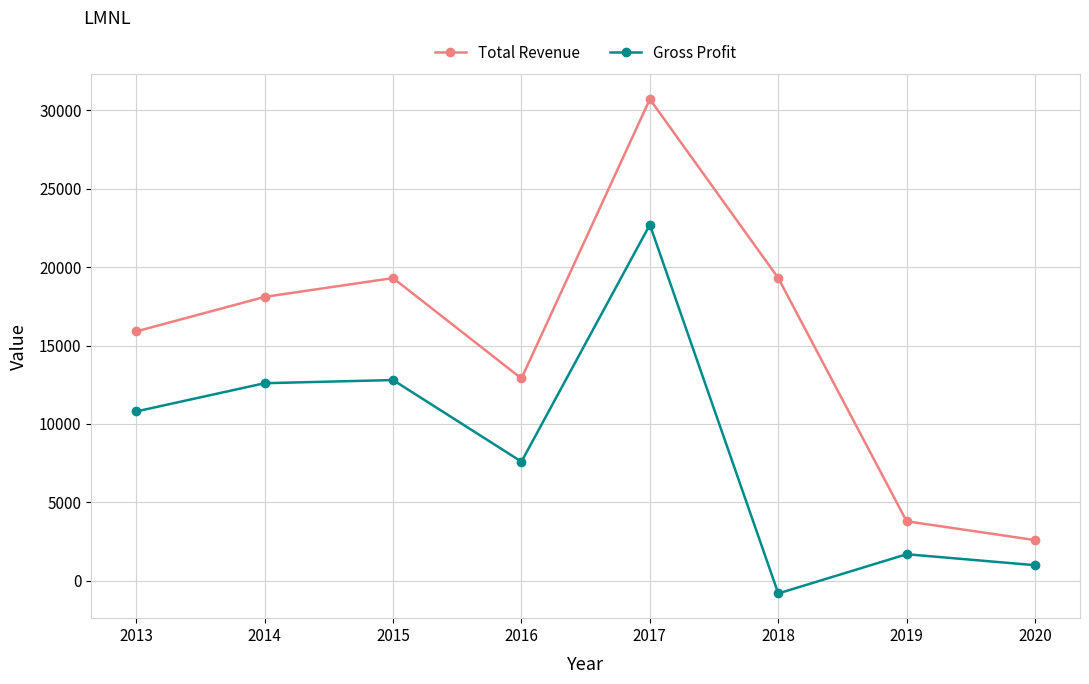

True or false: Total Revenue and Gross Profit cross at least once.

False